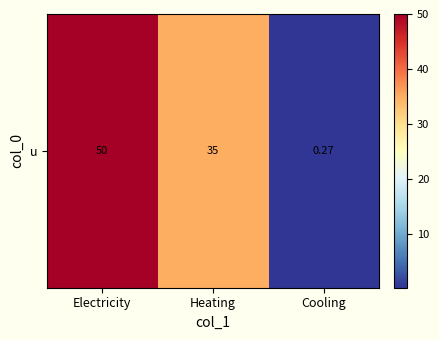

What is the smallest value displayed?

0.3